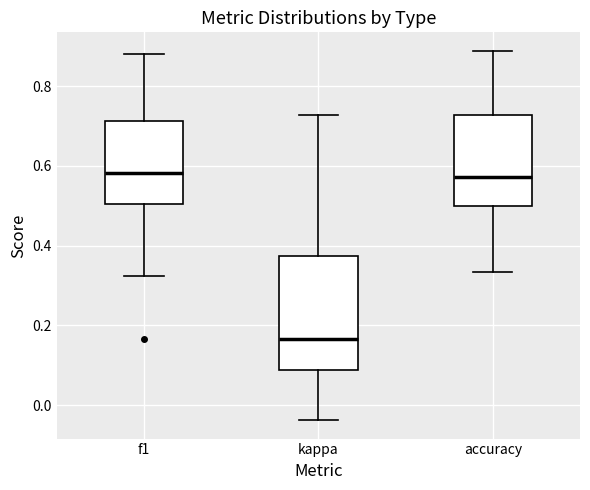

Reading left to right, transcribe this box plot: for each box, give where its median line is, the range the box spans, and where its two whiskers end, as read against the y-axis. The values are not printed on the chart, so give them approximately, as read against the axis.

f1: median 0.58, box 0.50 to 0.72, whiskers 0.32 to 0.88
kappa: median 0.16, box 0.08 to 0.38, whiskers -0.04 to 0.72
accuracy: median 0.58, box 0.50 to 0.72, whiskers 0.34 to 0.88